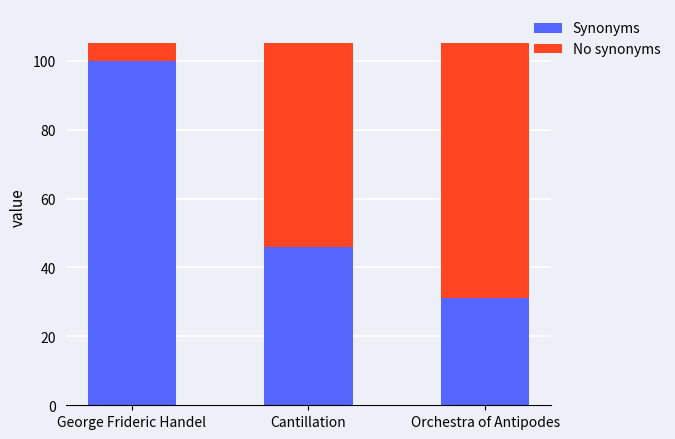

Count the number of categories in the chart.

3